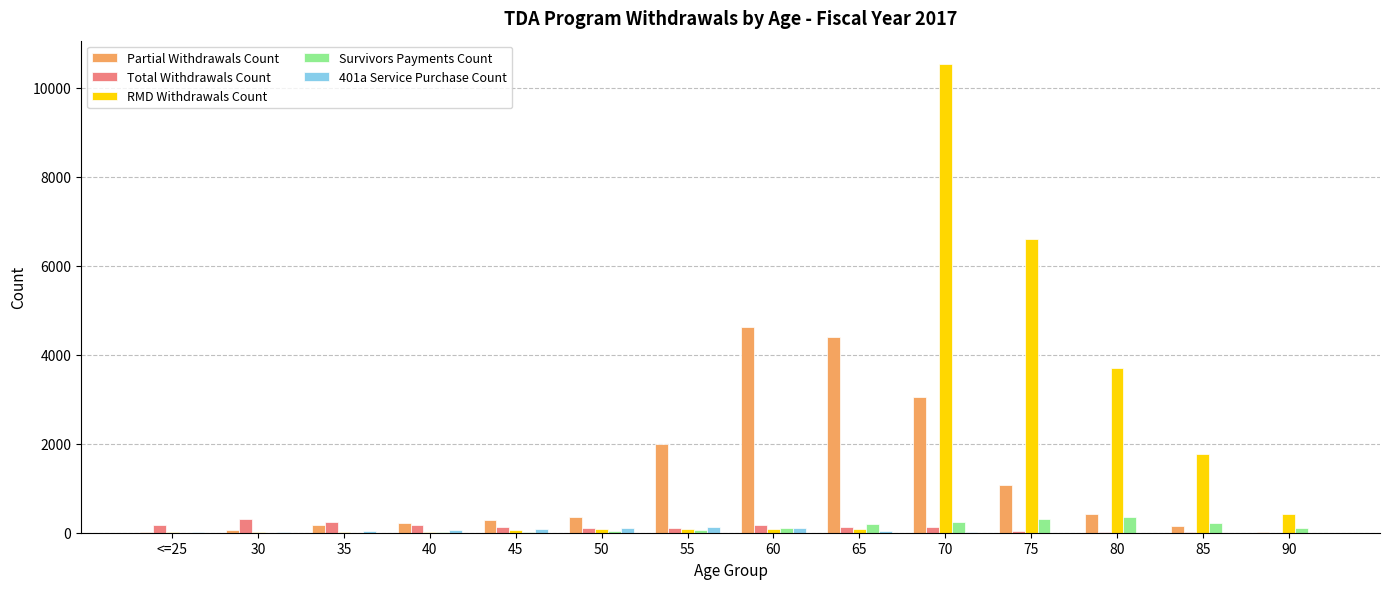

What is the highest value of the Survivors Payments Count series?

344